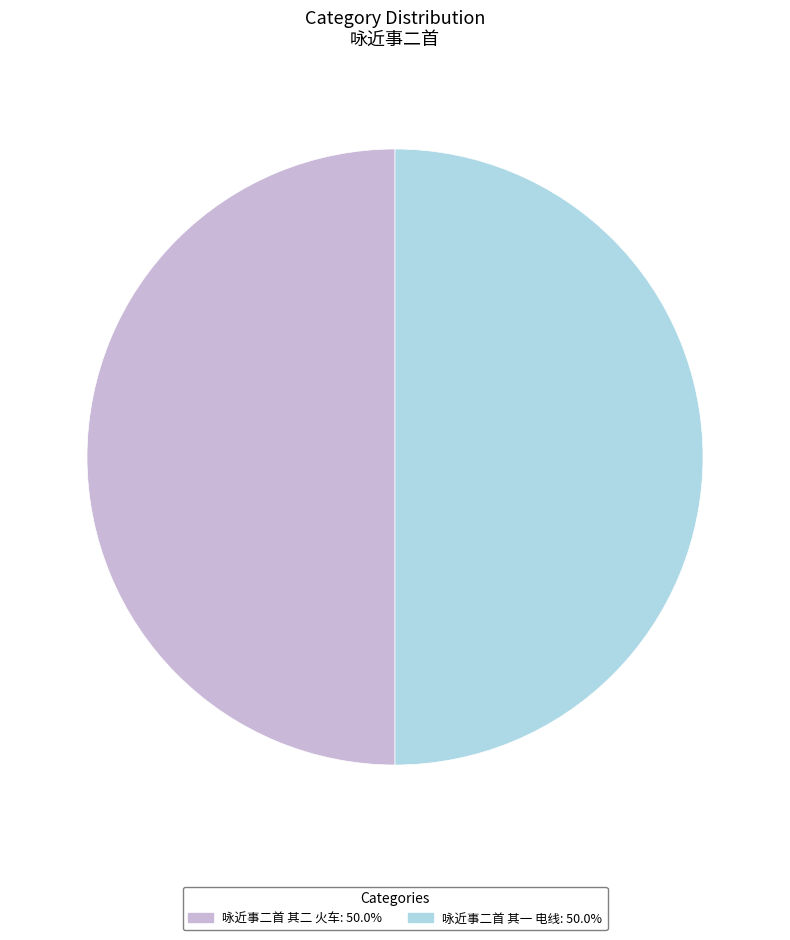

Combined, do 咏近事二首 其一 电线 and 咏近事二首 其二 火车 account for over 50%?

Yes